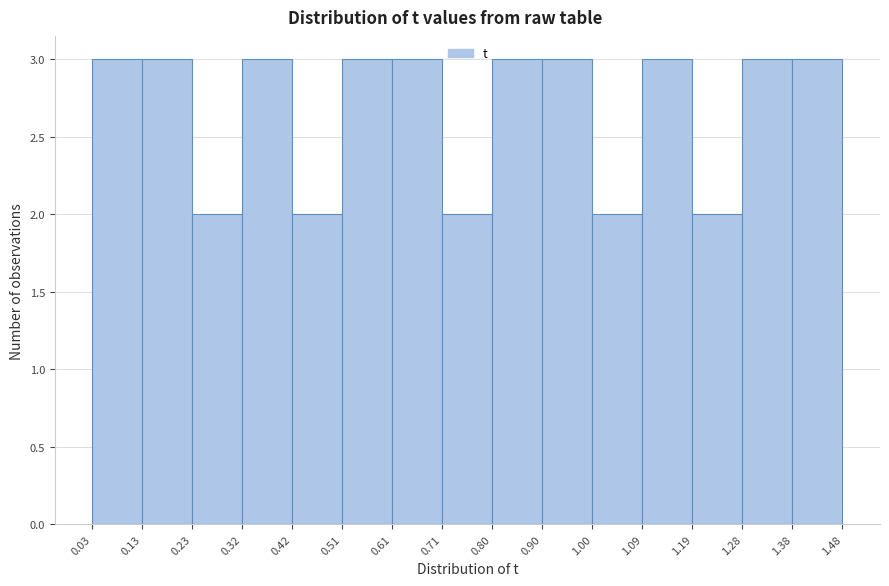

Reading left to right, transcribe this chart: for each bar, give the range it covers on the x-axis and its height. The values are not printed on the chart, so give them approximately, as read against the axis.

0.03 to 0.13: 3
0.13 to 0.23: 3
0.23 to 0.32: 2
0.32 to 0.42: 3
0.42 to 0.51: 2
0.51 to 0.61: 3
0.61 to 0.71: 3
0.71 to 0.80: 2
0.80 to 0.90: 3
0.90 to 1.00: 3
1.00 to 1.09: 2
1.09 to 1.19: 3
1.19 to 1.28: 2
1.28 to 1.38: 3
1.38 to 1.48: 3